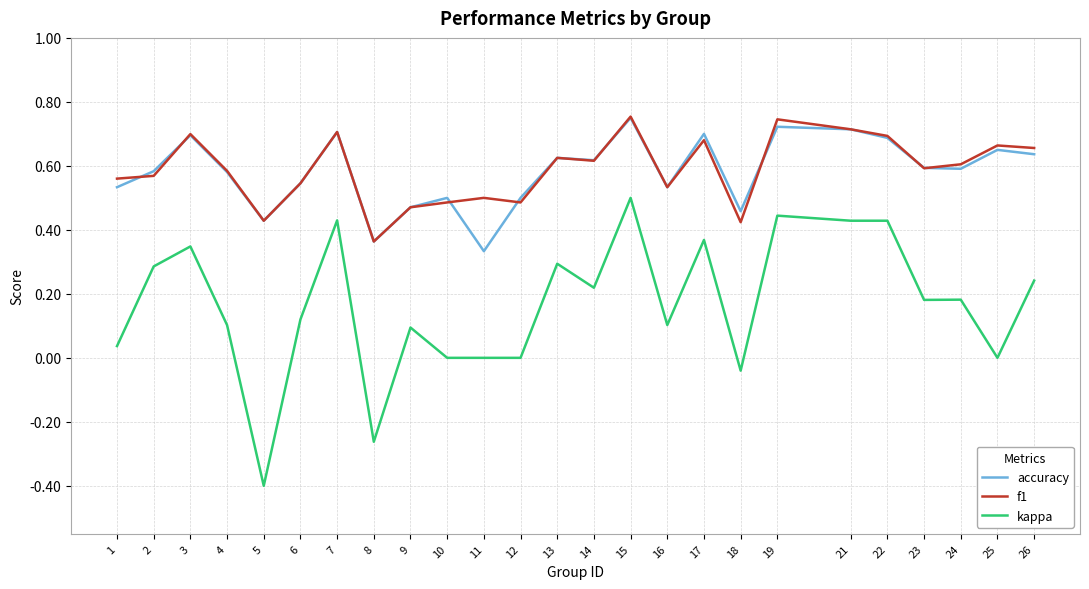

Rank the series at 25 from lowest to highest value.

kappa, accuracy, f1